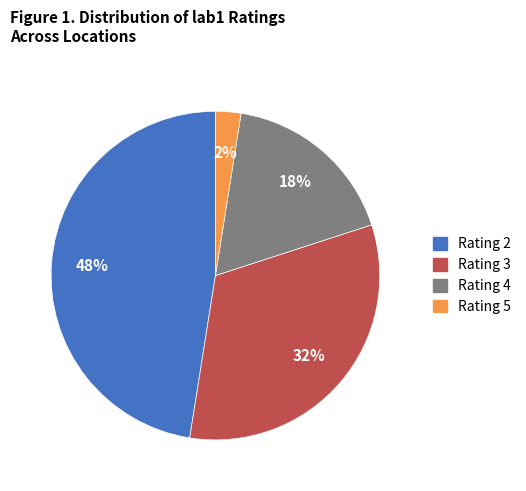

To the nearest percent, what is the difference between the largest and smallest slice percentages?

45%